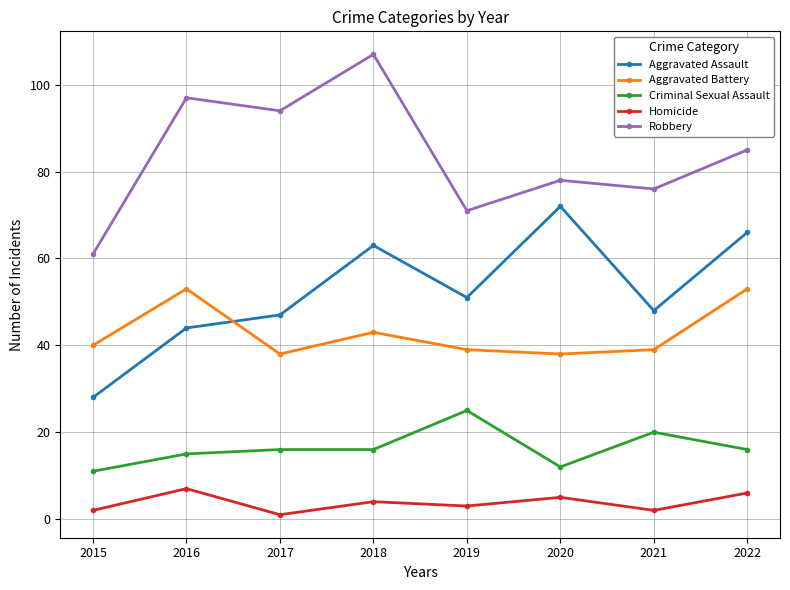

At how many categories does at least one series exceed 83?

4